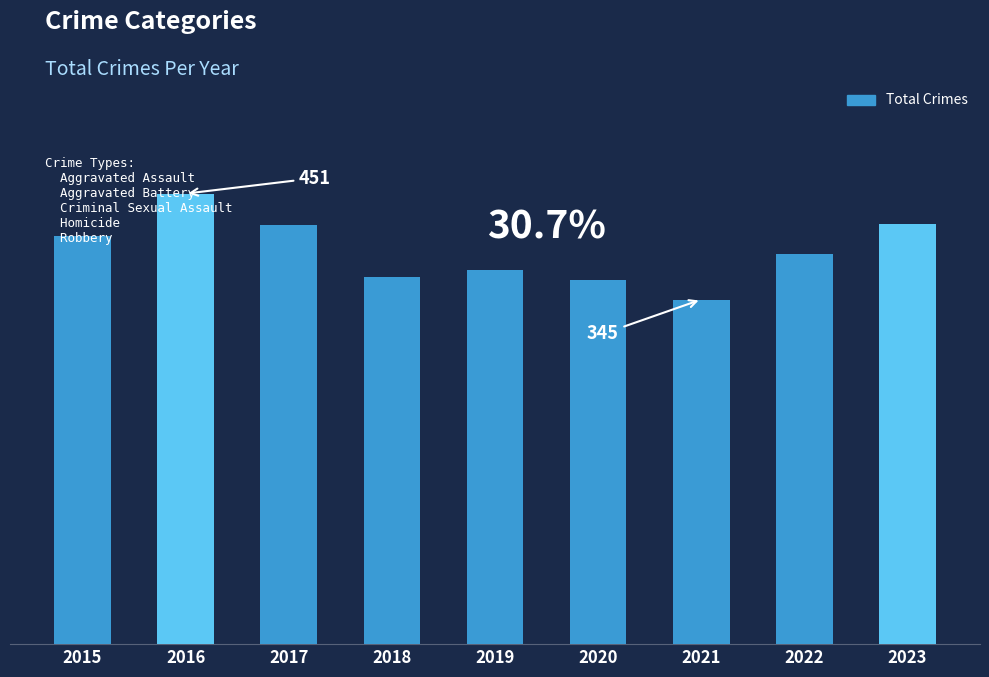

What is the value of the 9th bar from the left?

421